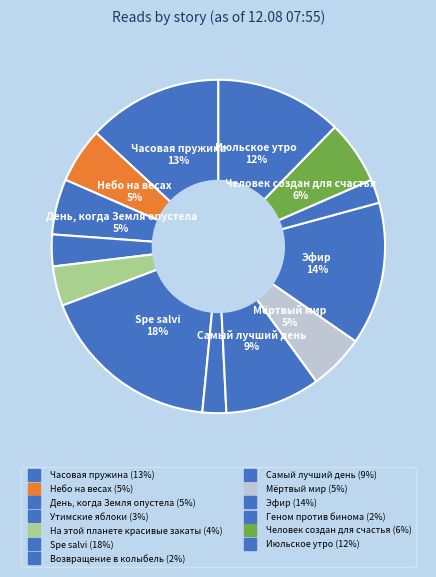

How many segments does this pie chart have?

13